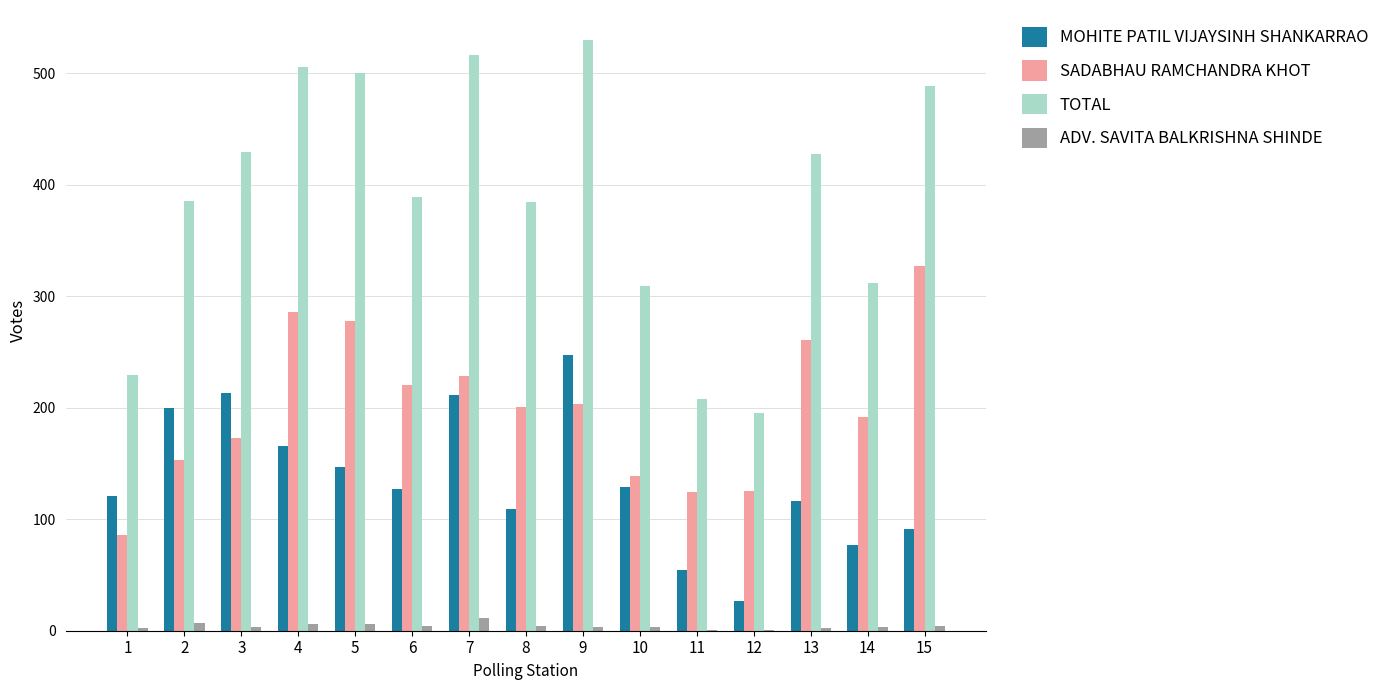

What is the maximum value for SADABHAU RAMCHANDRA KHOT?

327